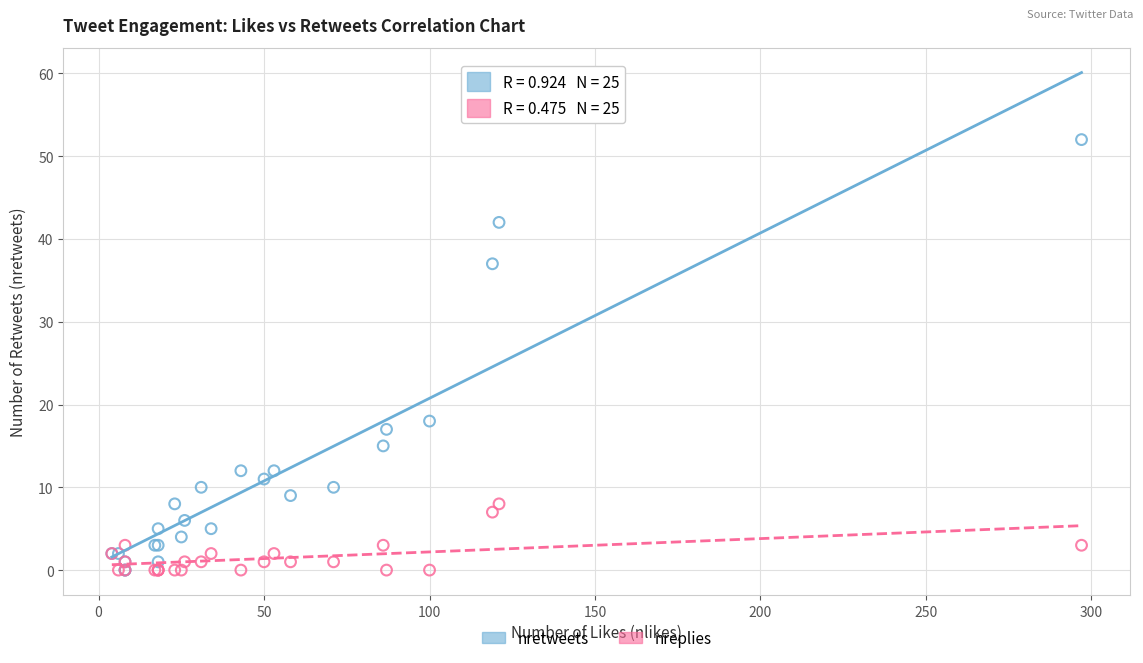

In the nretweets series, what Y value is closest to 26?

18